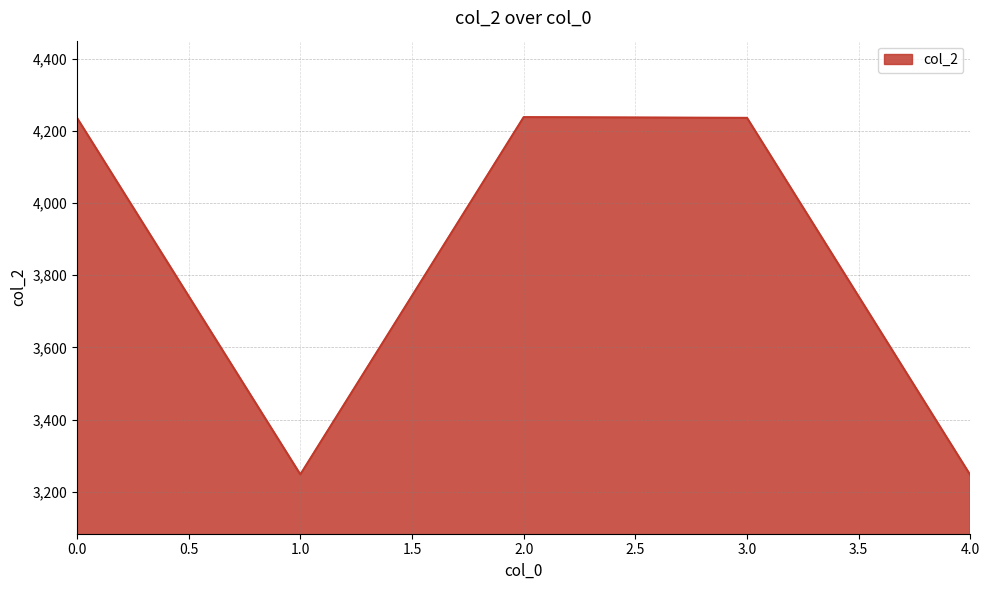

What is the change in value from 1.0 to 2.0?

+990